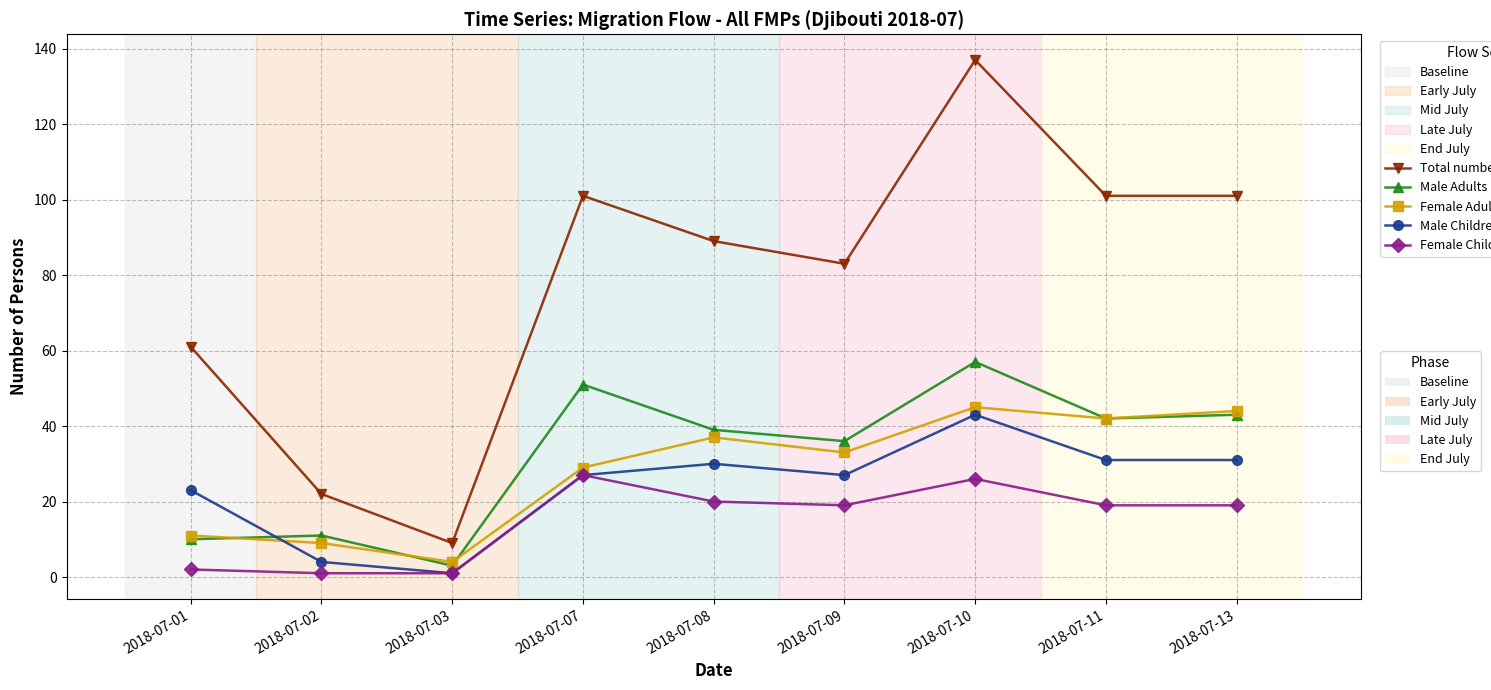

How many series are shown in this chart?

5